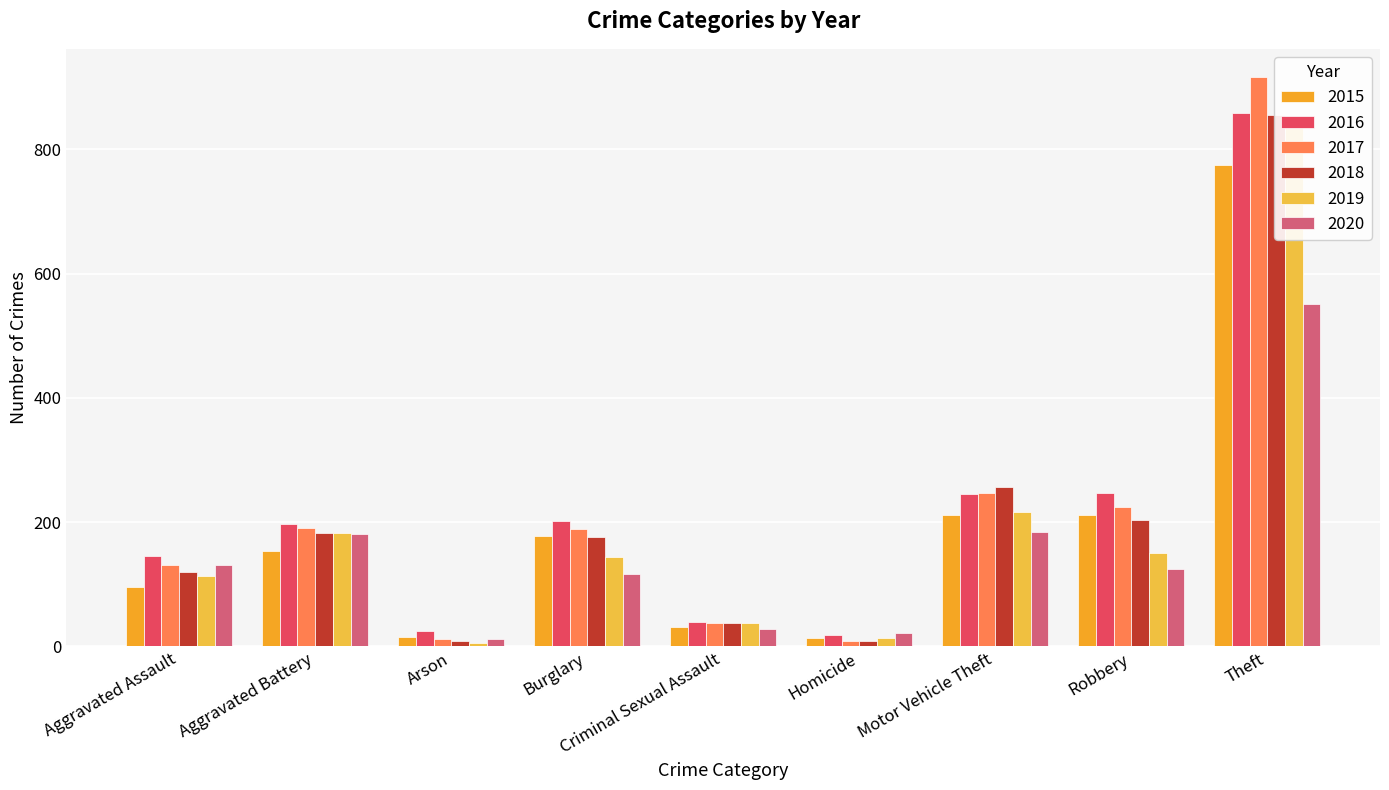

What is the label of the 1st bar from the left?

Aggravated Assault